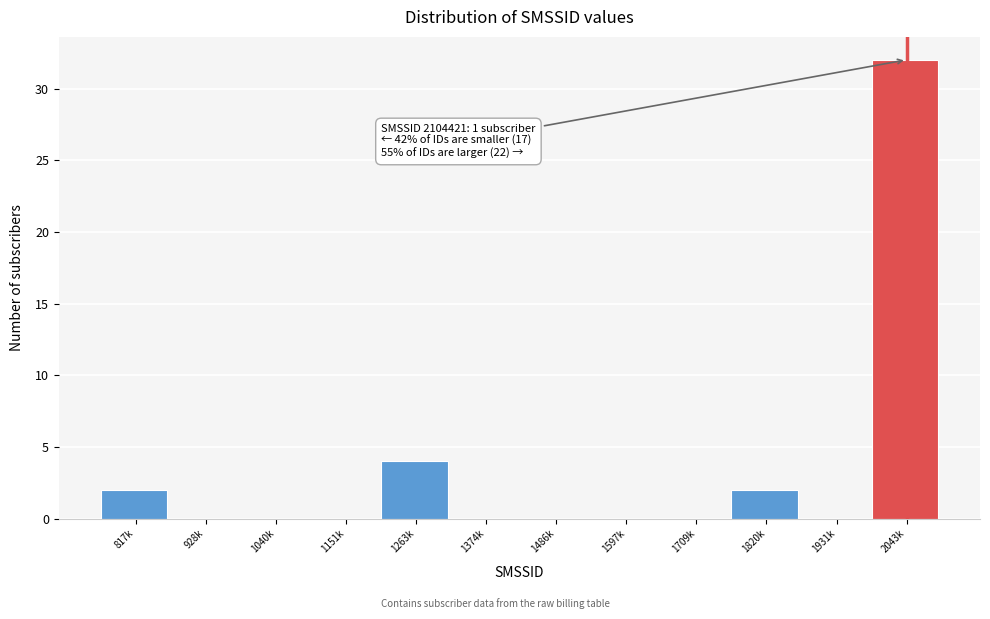

Reading right to left, what are all the values shown in this chart?

2043k=32	1931k=0	1820k=2	1709k=0	1597k=0	1486k=0	1374k=0	1263k=4	1151k=0	1040k=0	928k=0	817k=2